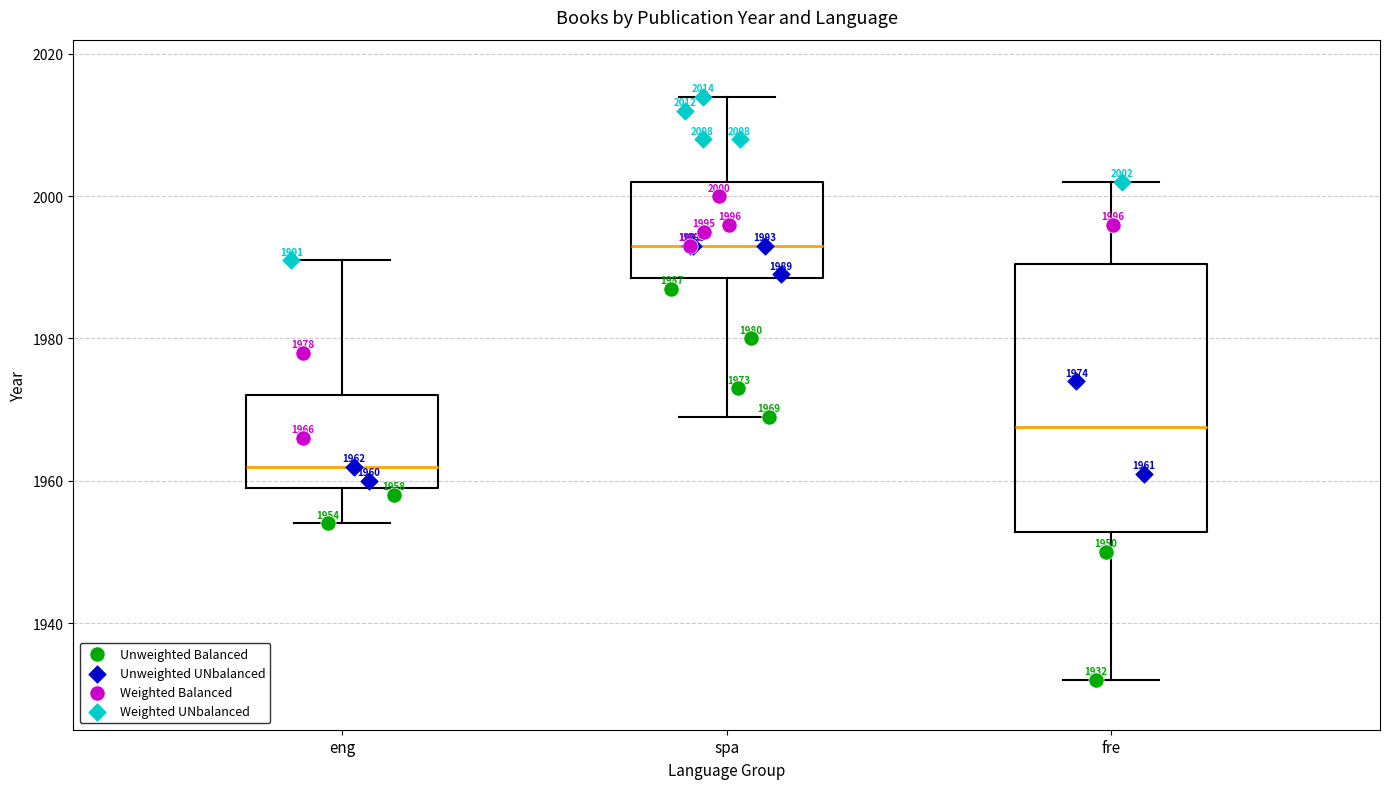

Which box is the tallest, from its lower edge to its upper edge?

fre